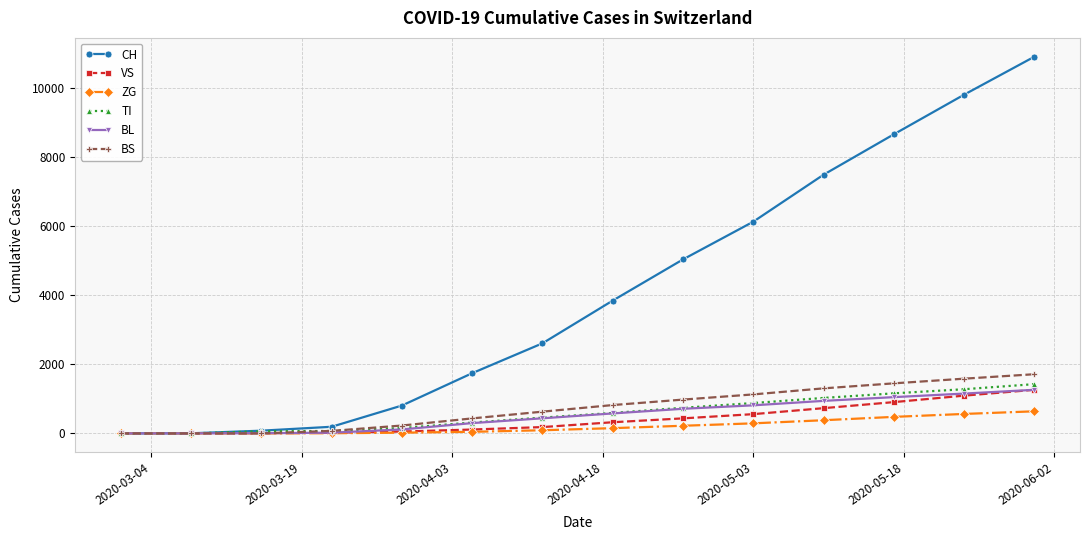

Which series has the largest range (max minus min)?

CH